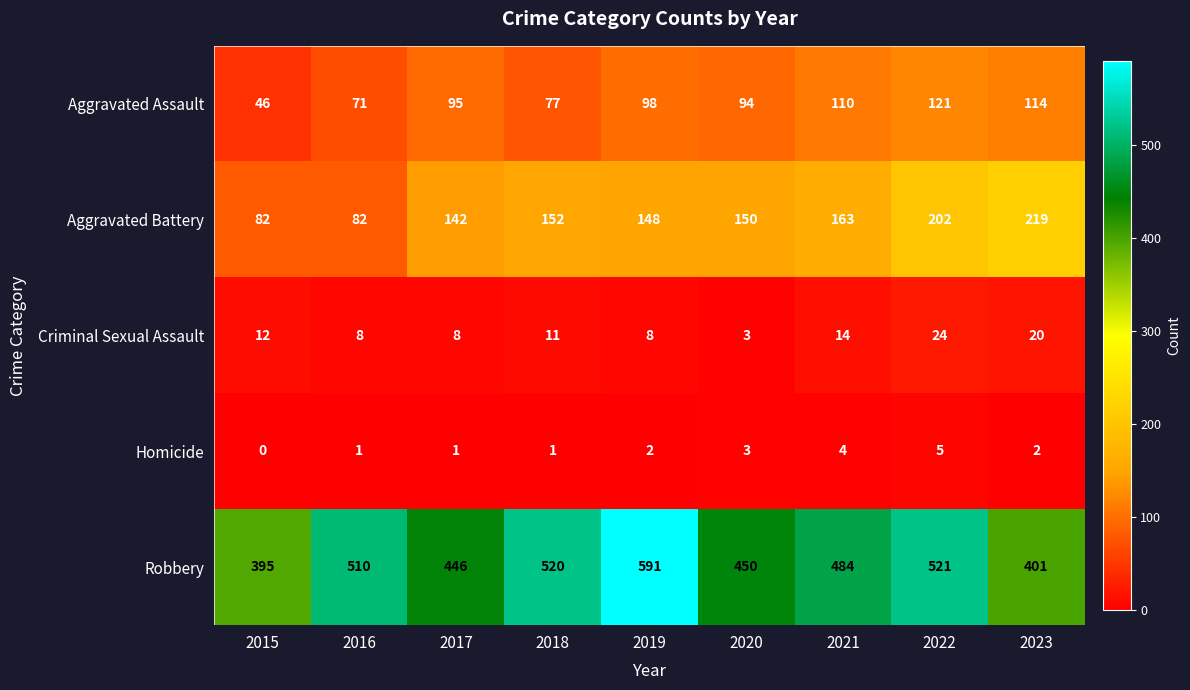

At which category is the sum across all series the highest?

2022